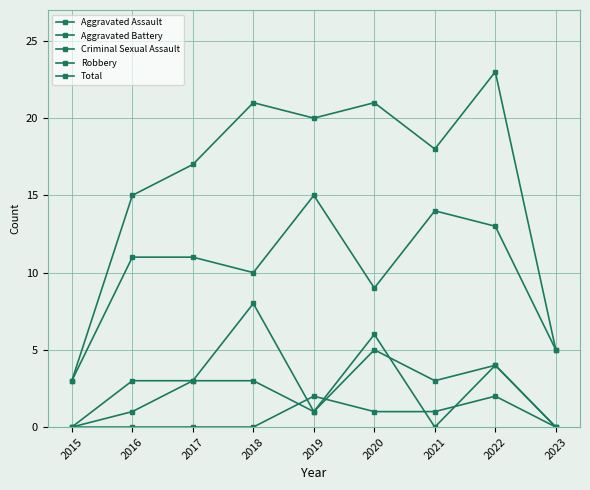

How many lines are shown in the chart?

5